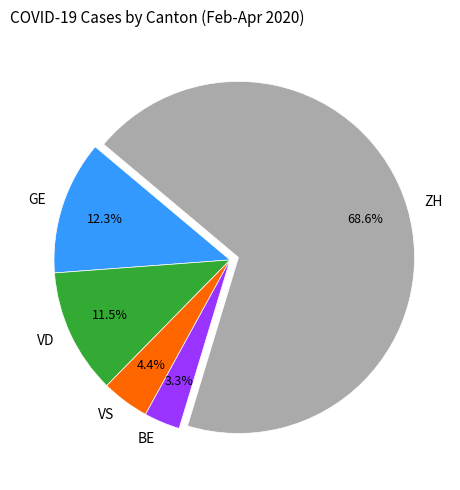

What is the smallest slice in the pie chart?

BE